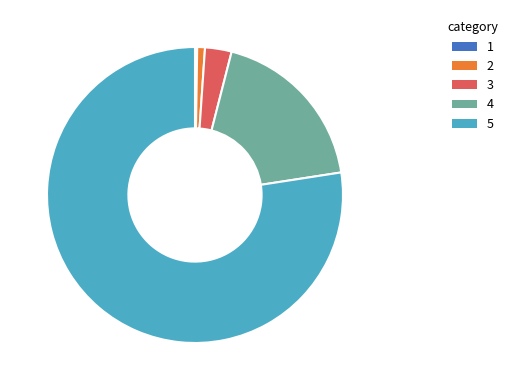

What is the majority slice?

5